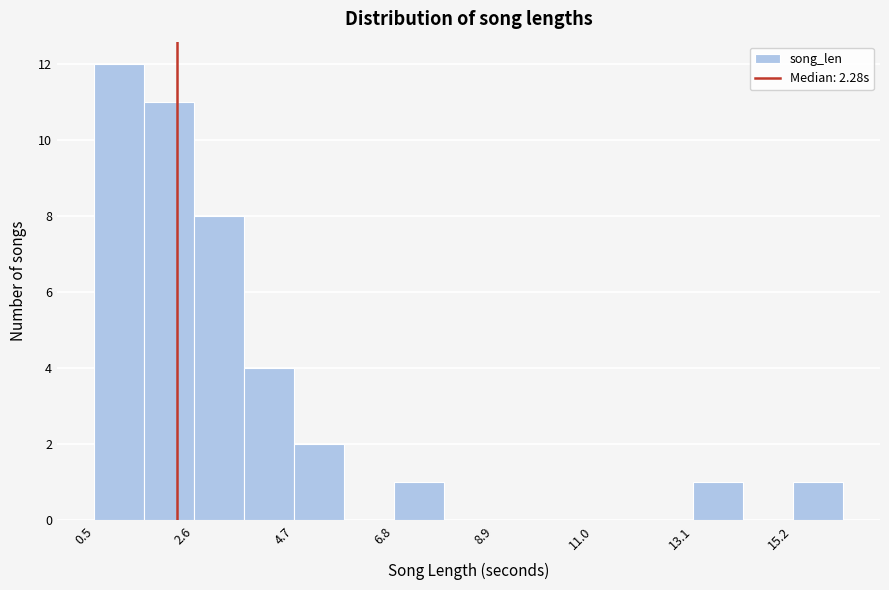

Read against the x-axis, roughly where is the centre of the tallest bar?

1.0